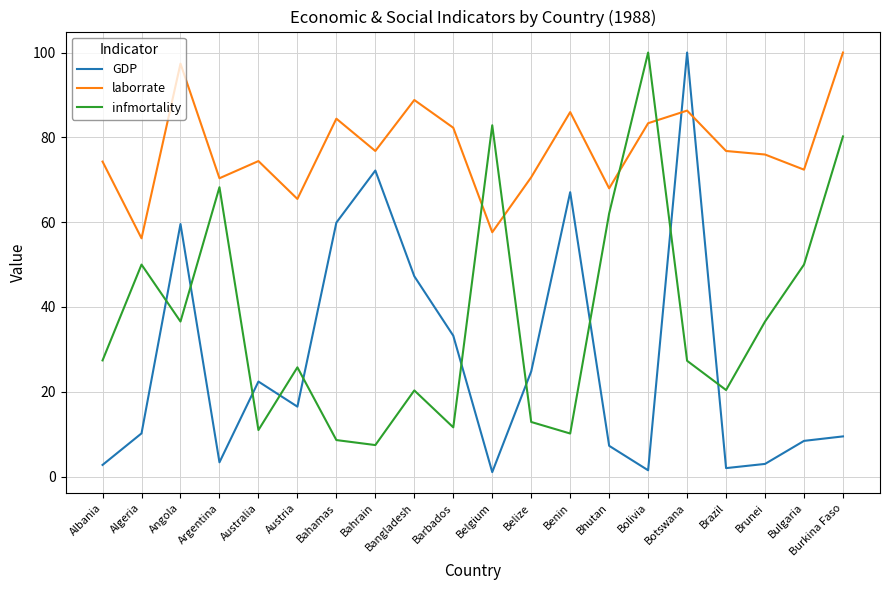

What is the difference between the maximum and minimum values in the GDP series?

98.9